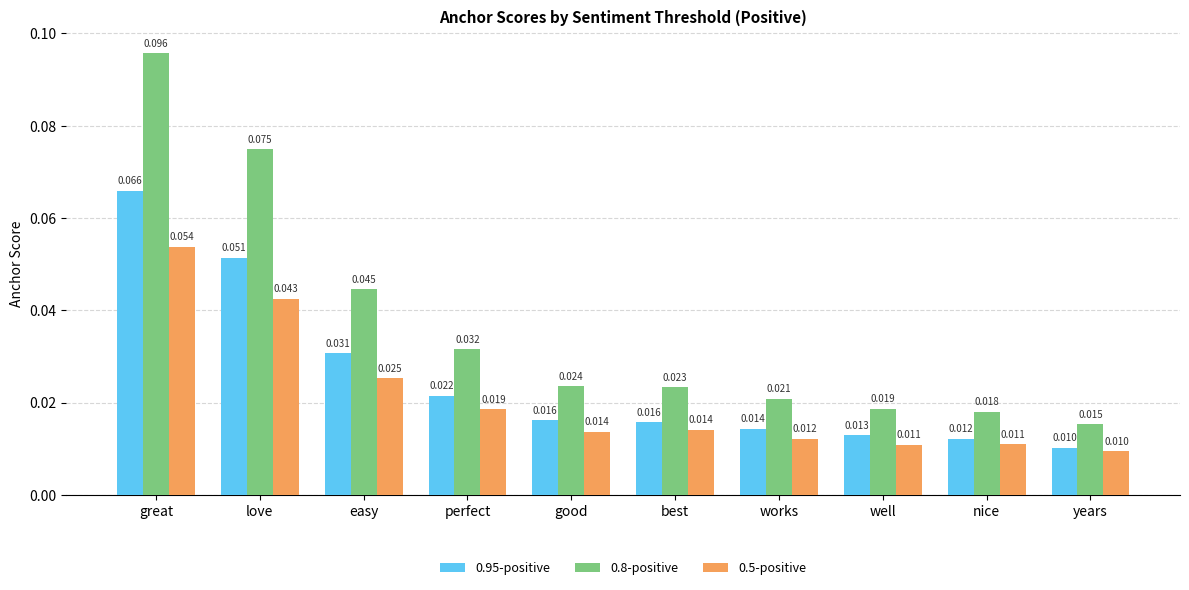

Where is 0.5-positive nearest to the value 0?

years